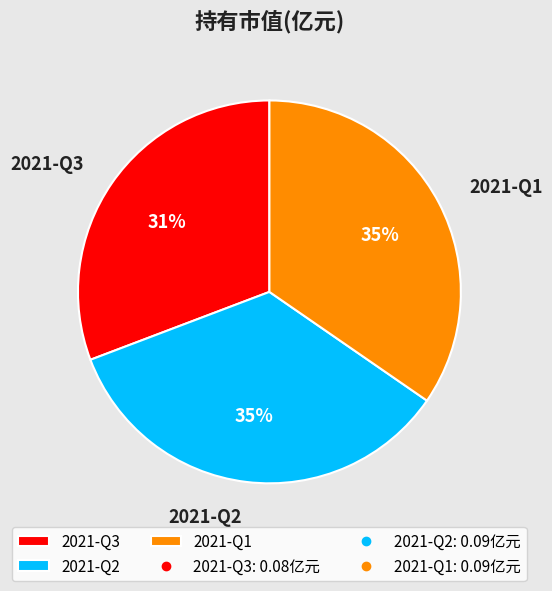

Combined, do 2021-Q3 and 2021-Q1 account for over 50%?

Yes